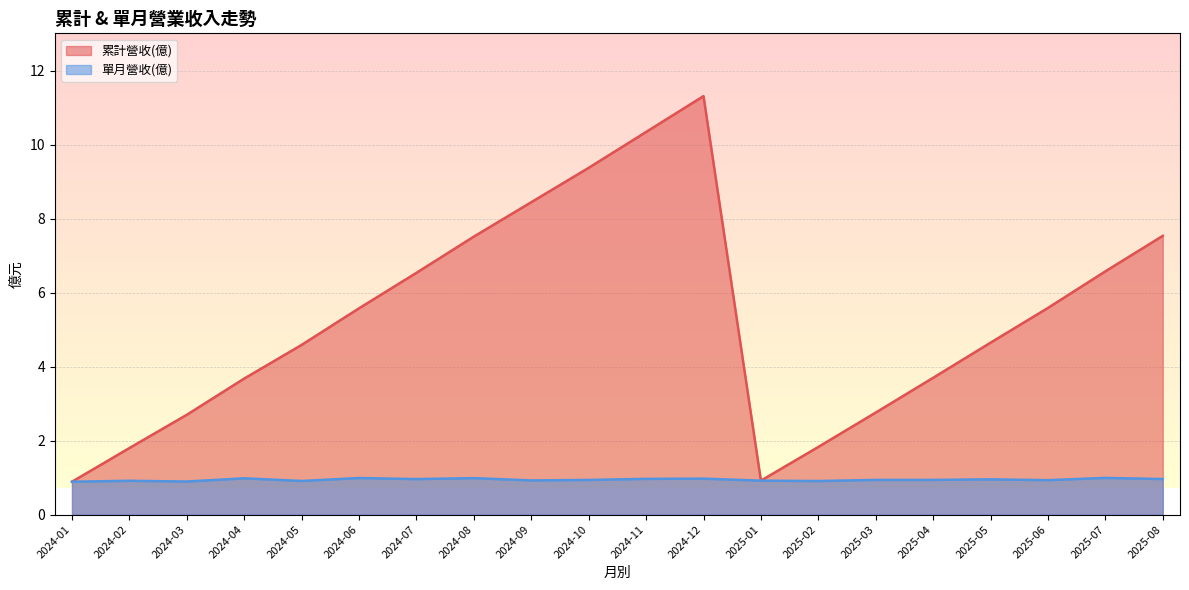

At how many categories does at least one series exceed 9?

3